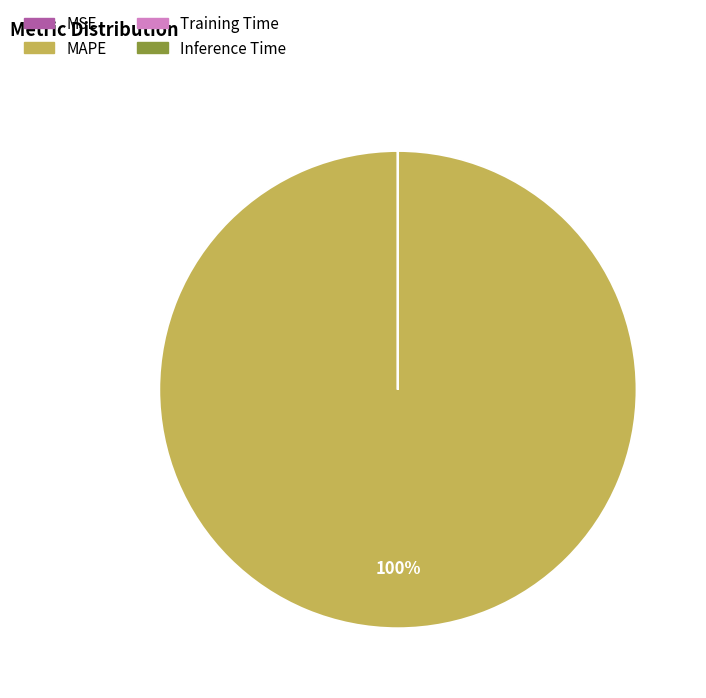

What percentage is the MAPE slice, to the nearest percent?

100%